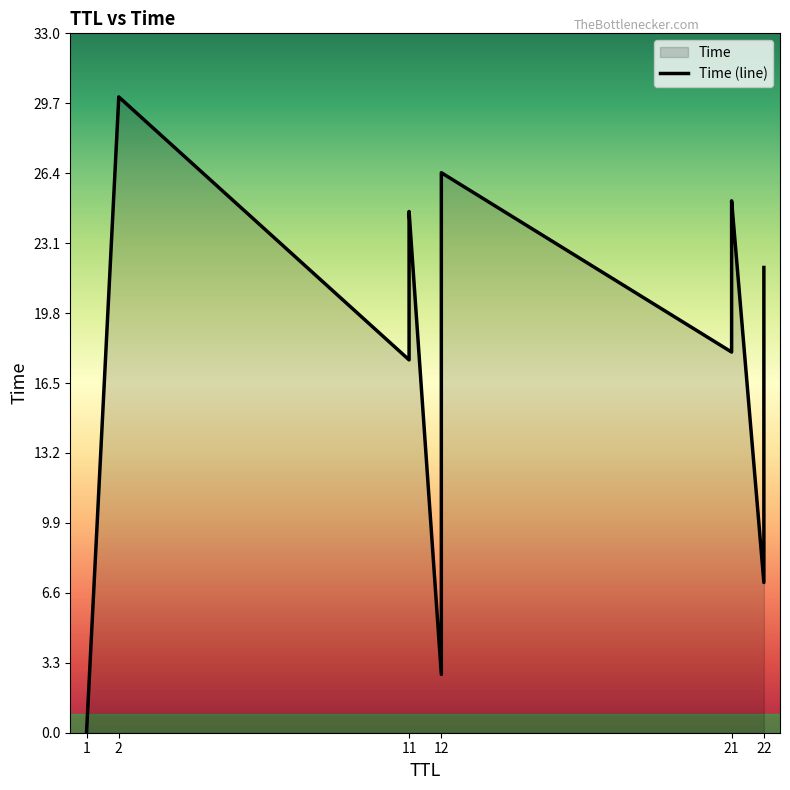

At which label does the data first exceed 17?

2